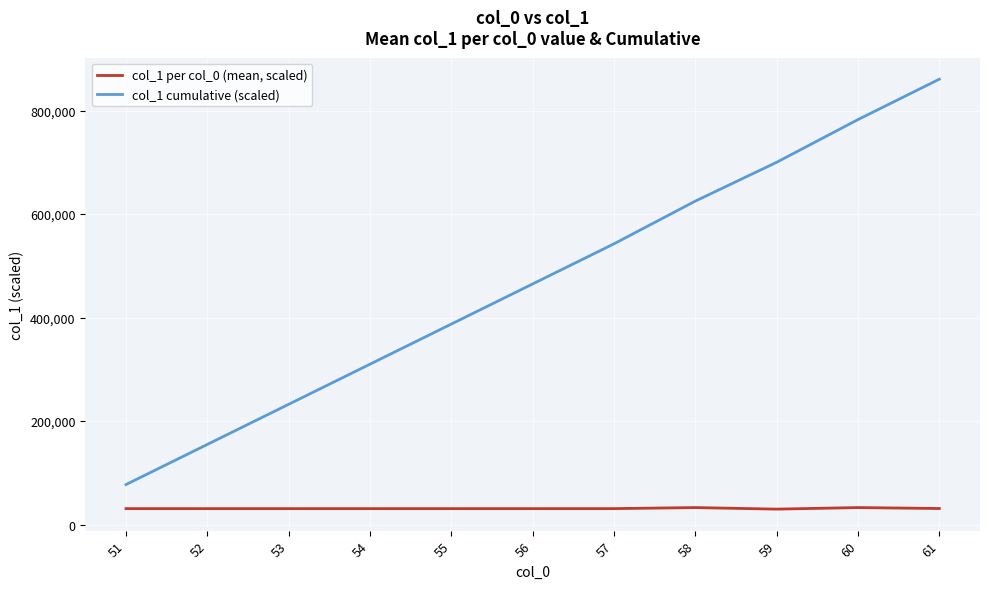

What is the spread (max minus min) of values at 58?

592000